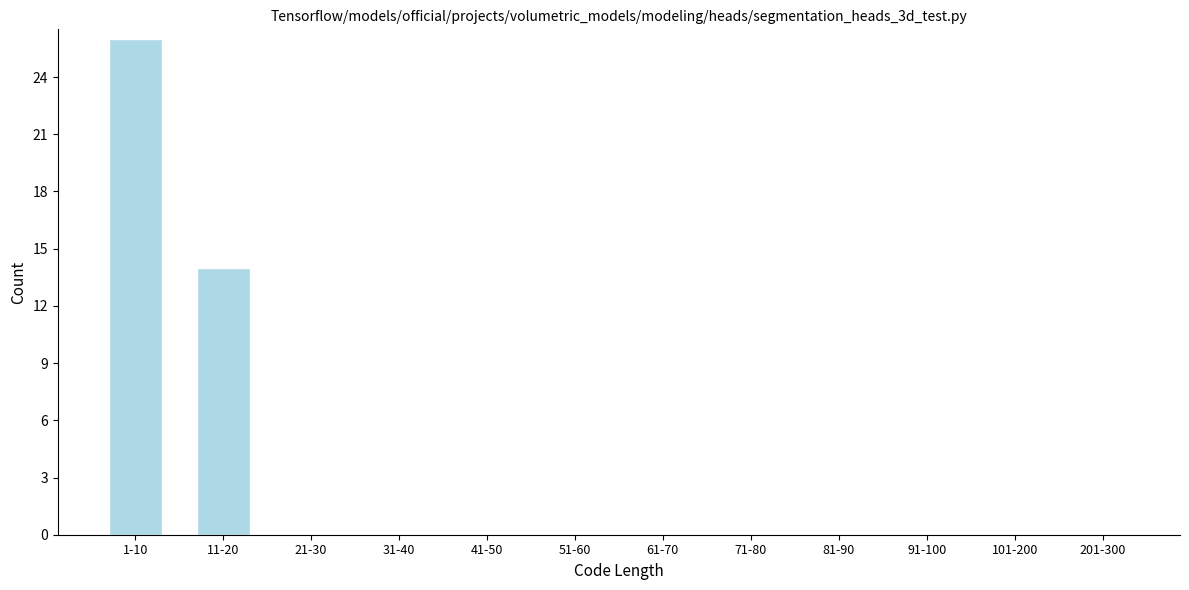

Reading right to left, what are all the values shown in this chart?

201-300=0	101-200=0	91-100=0	81-90=0	71-80=0	61-70=0	51-60=0	41-50=0	31-40=0	21-30=0	11-20=14	1-10=26